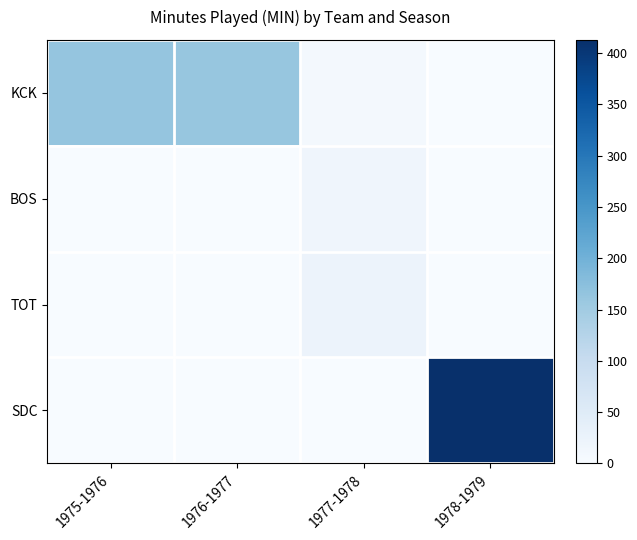

Reading left to right, transcribe all the data shown in this chart.

KCK: 1975-1976=163	1976-1977=162	1977-1978=7	1978-1979=0
BOS: 1975-1976=0	1976-1977=0	1977-1978=17	1978-1979=0
TOT: 1975-1976=0	1976-1977=0	1977-1978=24	1978-1979=0
SDC: 1975-1976=0	1976-1977=0	1977-1978=0	1978-1979=413